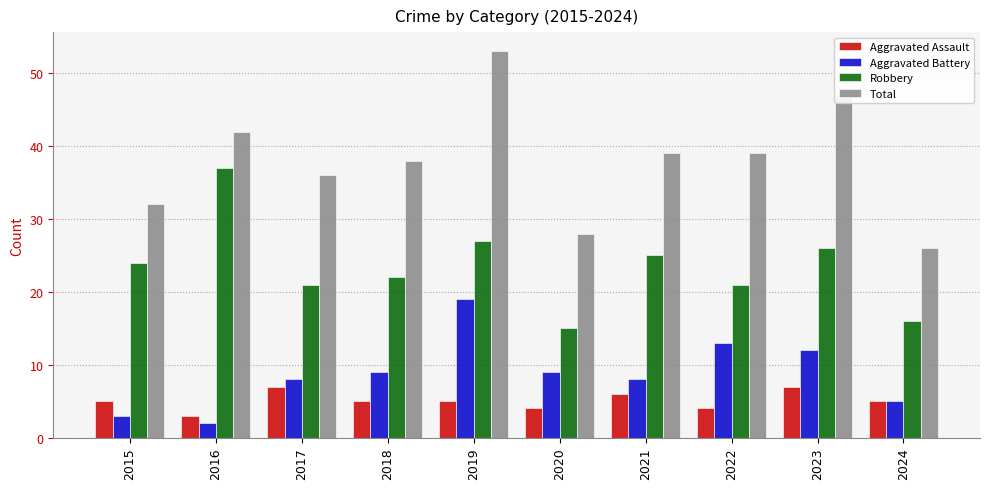

How many data points in Aggravated Battery are less than 9?

5